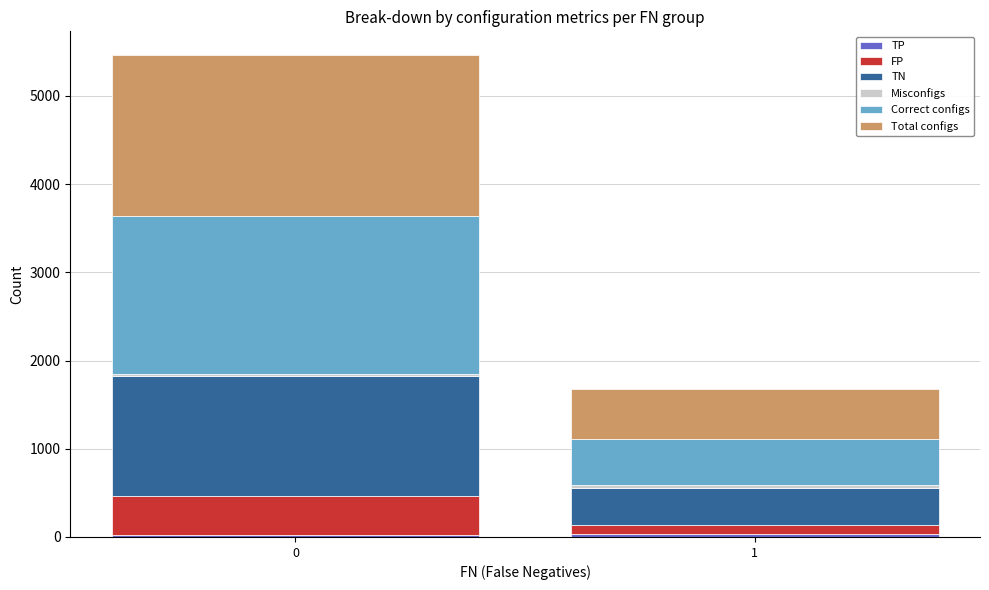

Count the number of categories in the chart.

2